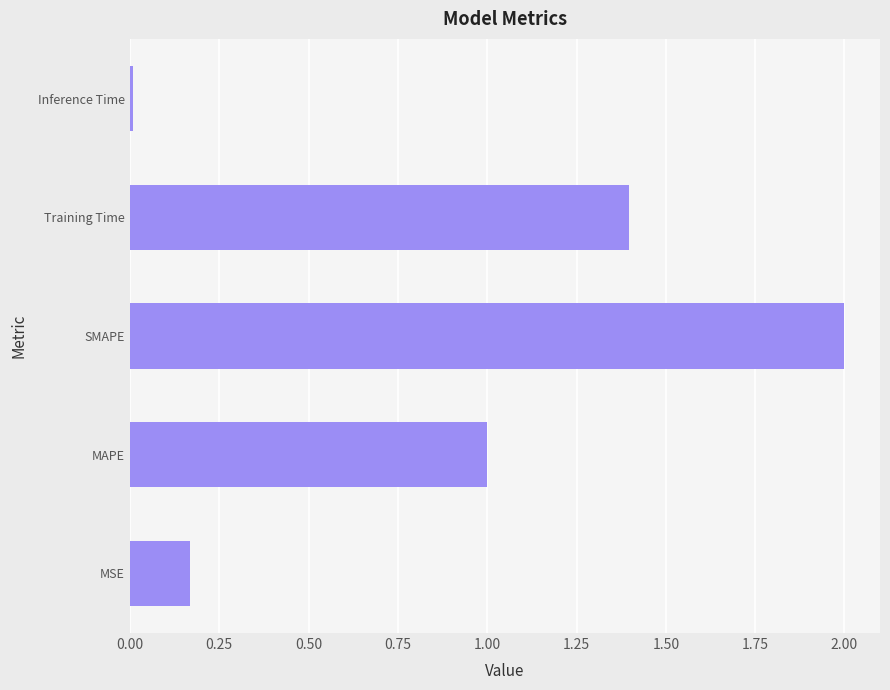

Which category has the lowest value across all series?

Inference Time